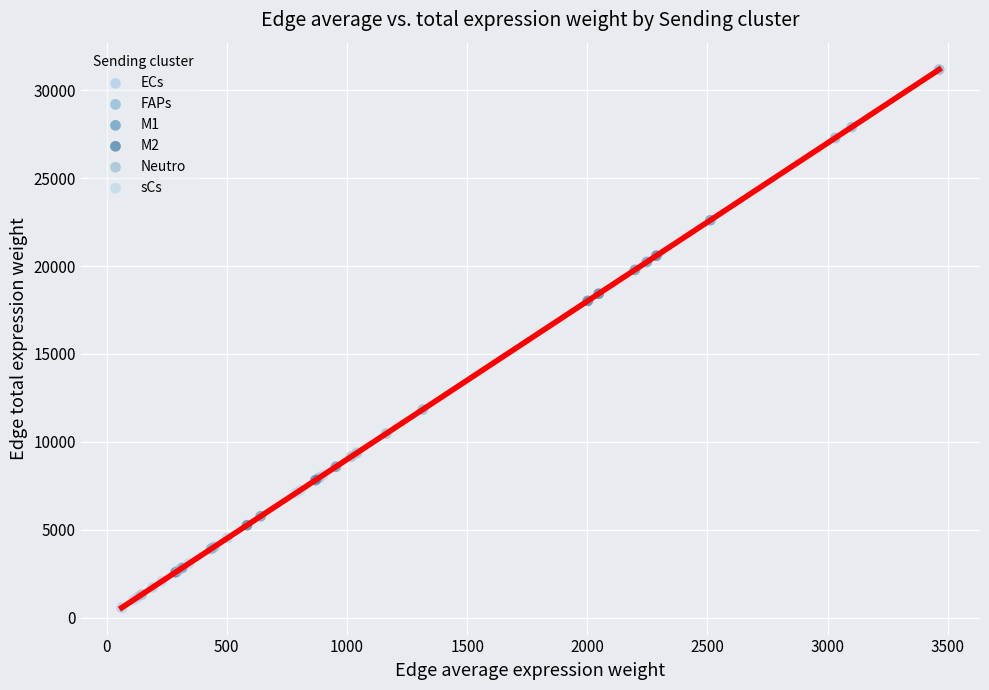

Which series has the largest Y range (max minus min)?

FAPs